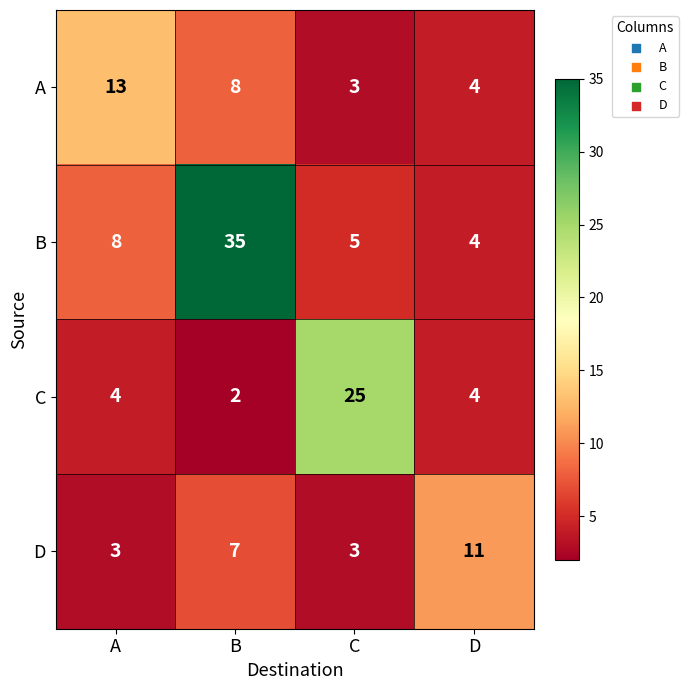

Is it true that D equals 7 at B?

True